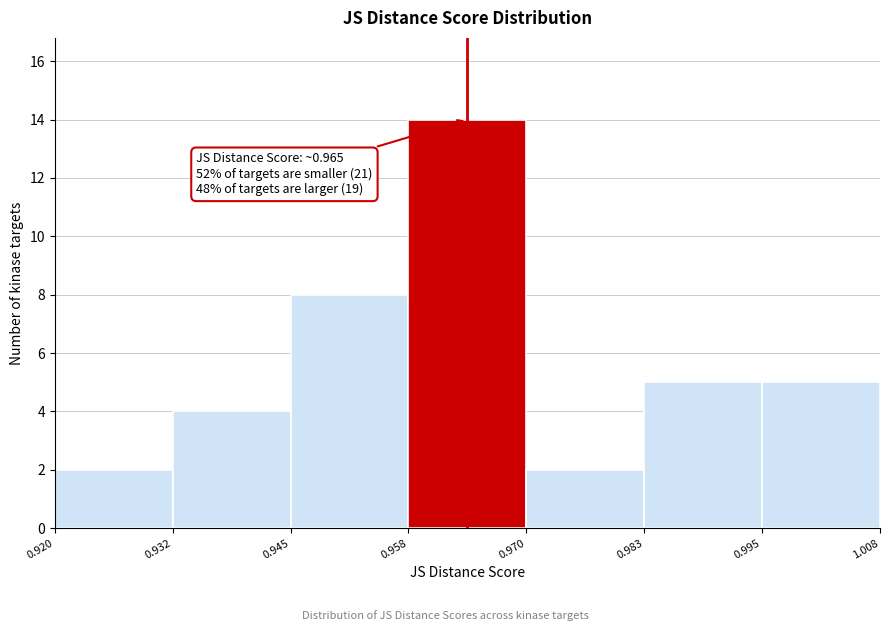

Over which range of the x-axis is the bar tallest?

0.958 to 0.970